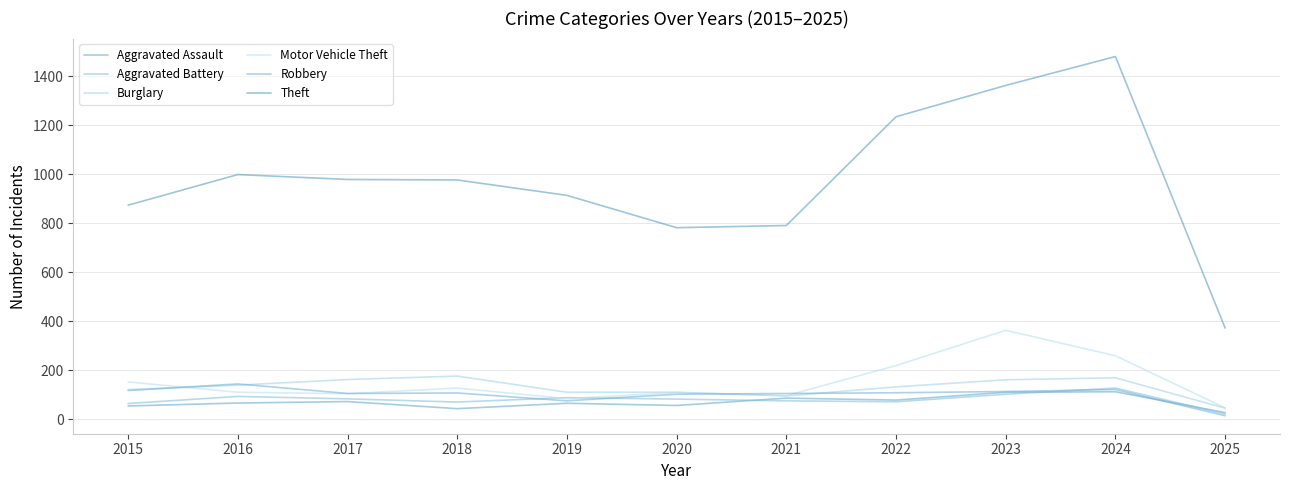

At how many categories does at least one series exceed 339?

11